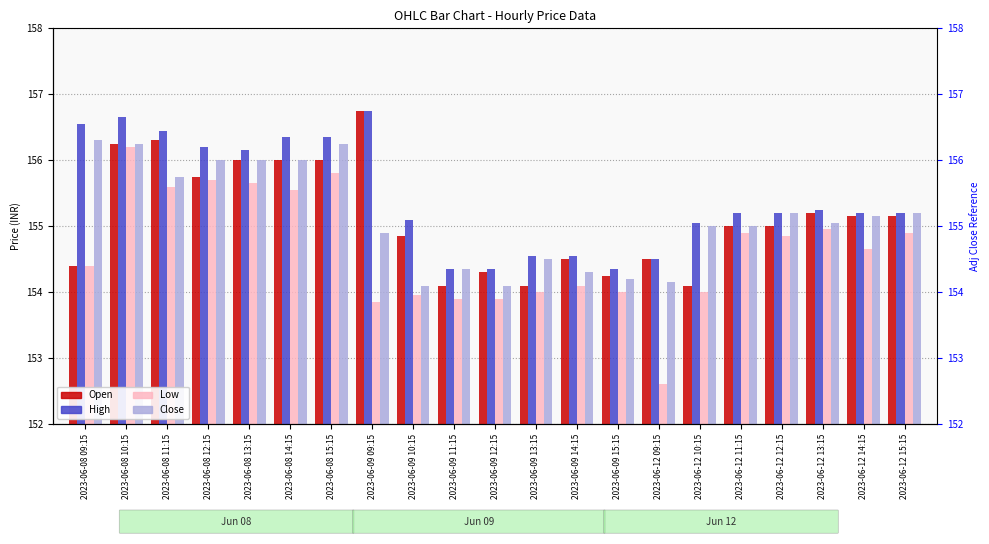

Which category has the lowest value in the Close series?

2023-06-09 10:15